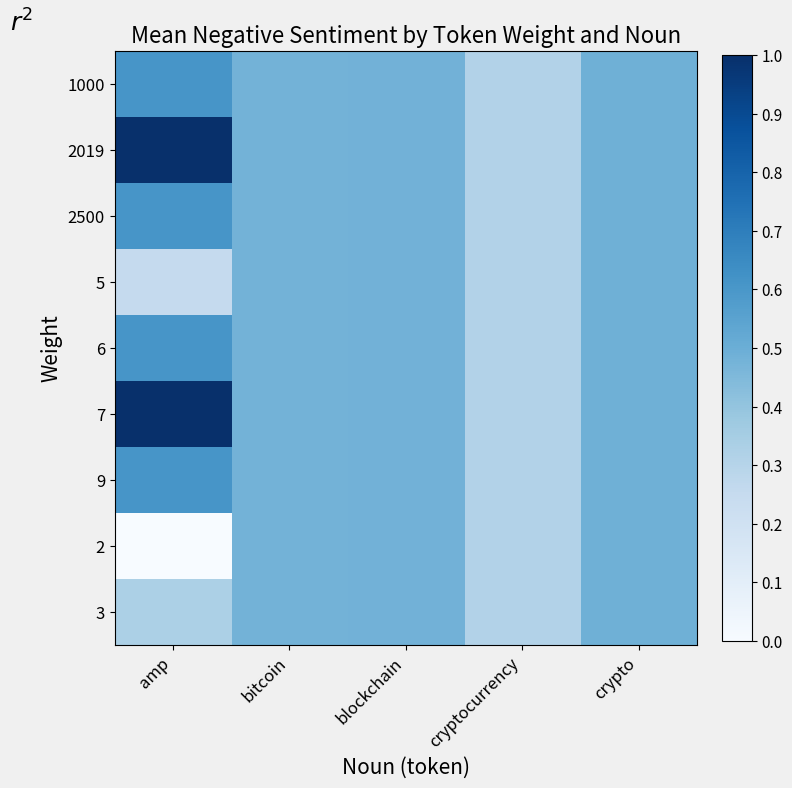

Between amp and crypto, which series saw the biggest shift?

2019